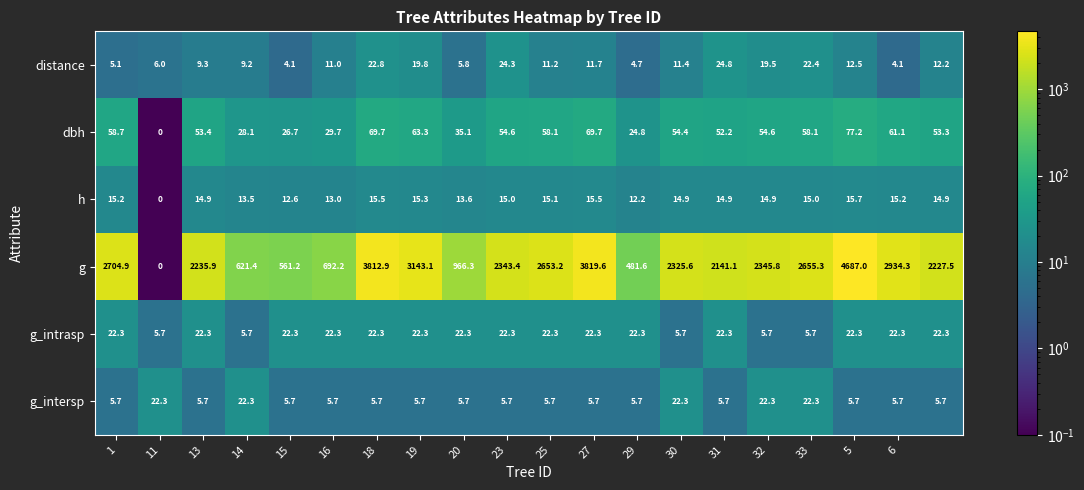

What is the lowest value of the g_intrasp series?

5.7